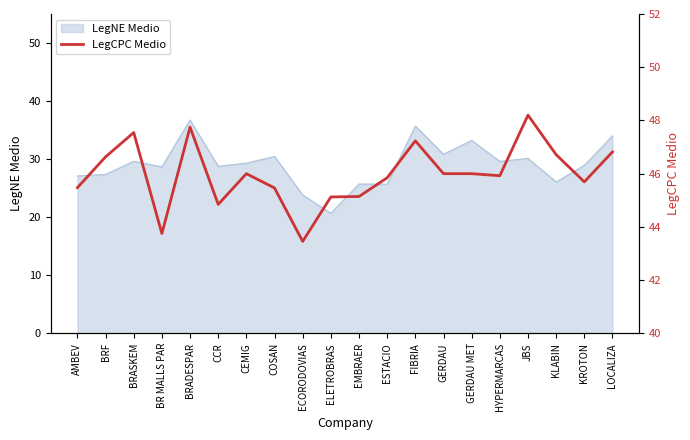

How many interior local valleys (lower than both neighbors) does the data have?

5